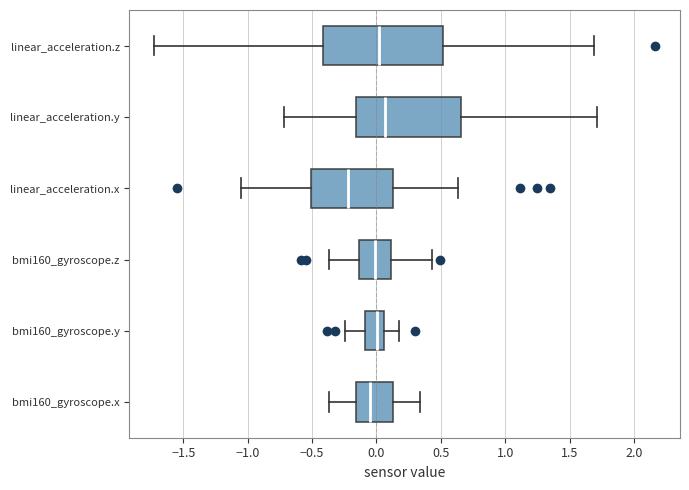

Reading bottom to top, transcribe this box plot: for each box, give where its median line is, the range the box spans, and where its two whiskers end, as read against the x-axis. The values are not printed on the chart, so give them approximately, as read against the axis.

bmi160_gyroscope.x: median -0.05, box -0.15 to 0.15, whiskers -0.35 to 0.35
bmi160_gyroscope.y: median 0.00, box -0.10 to 0.05, whiskers -0.25 to 0.15
bmi160_gyroscope.z: median 0.00, box -0.15 to 0.10, whiskers -0.35 to 0.45
linear_acceleration.x: median -0.20, box -0.50 to 0.15, whiskers -1.05 to 0.65
linear_acceleration.y: median 0.05, box -0.15 to 0.65, whiskers -0.70 to 1.70
linear_acceleration.z: median 0.00, box -0.40 to 0.50, whiskers -1.70 to 1.70